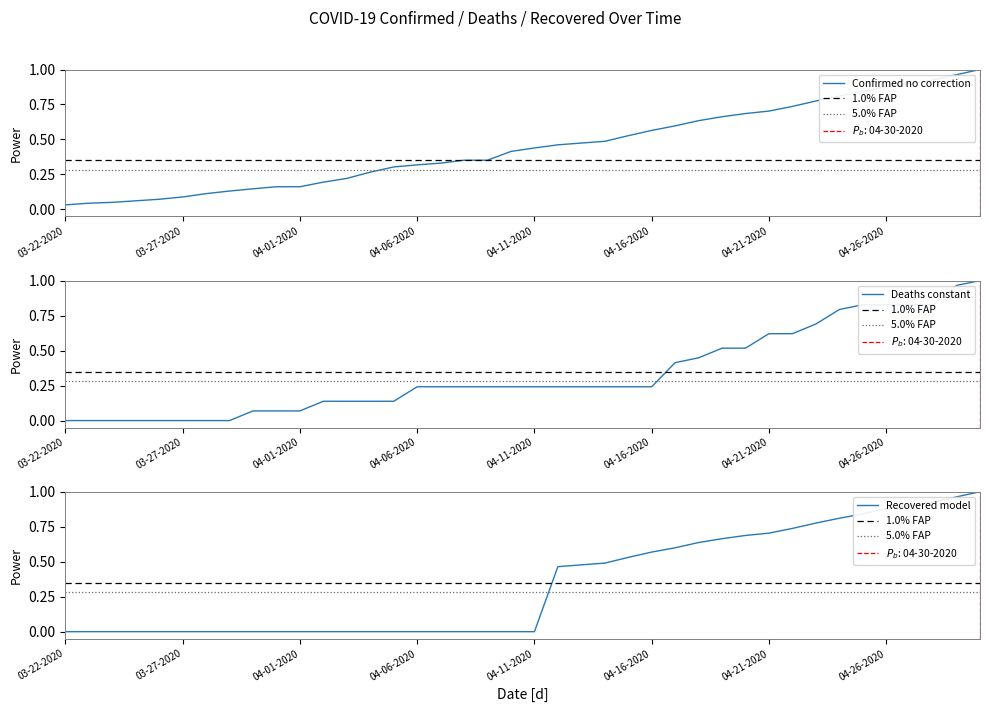

Where do Confirmed and Recovered first cross each other?

04-11-2020 and 04-12-2020